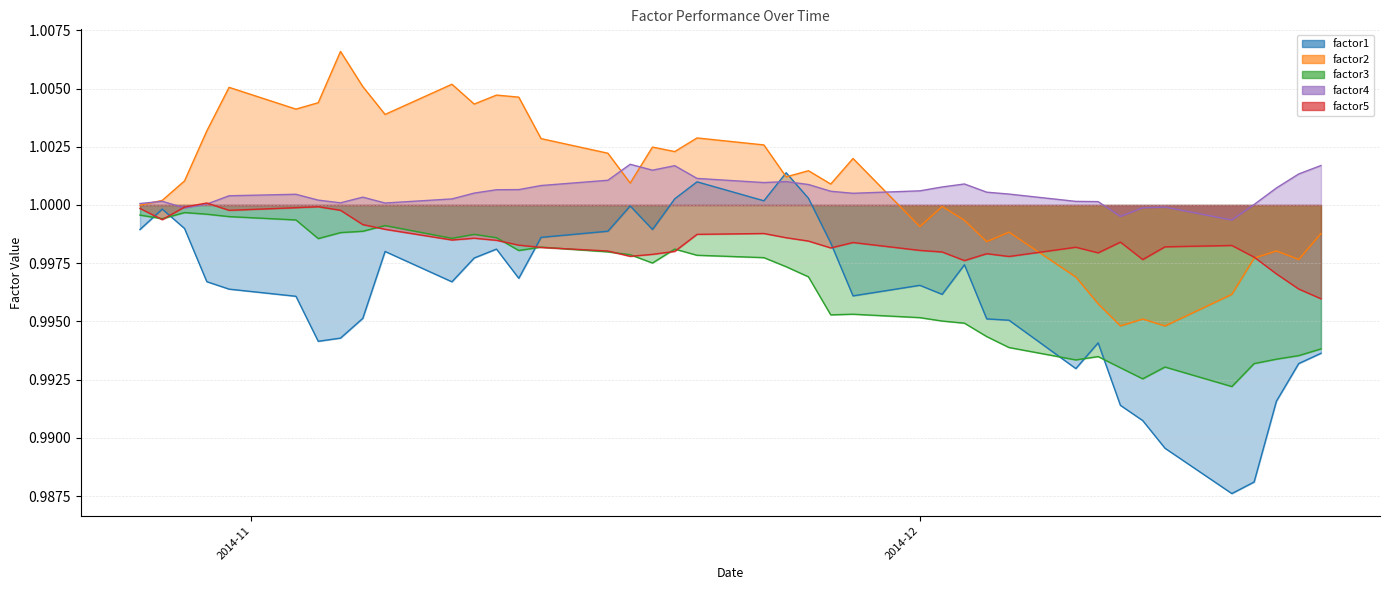

Where do factor1 and factor2 first cross each other?

2014-11-24 and 2014-11-25